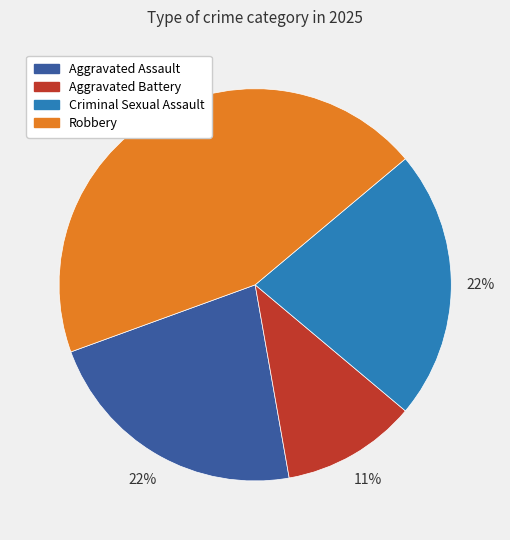

The Criminal Sexual Assault slice represents 22% of the pie. True or false?

True